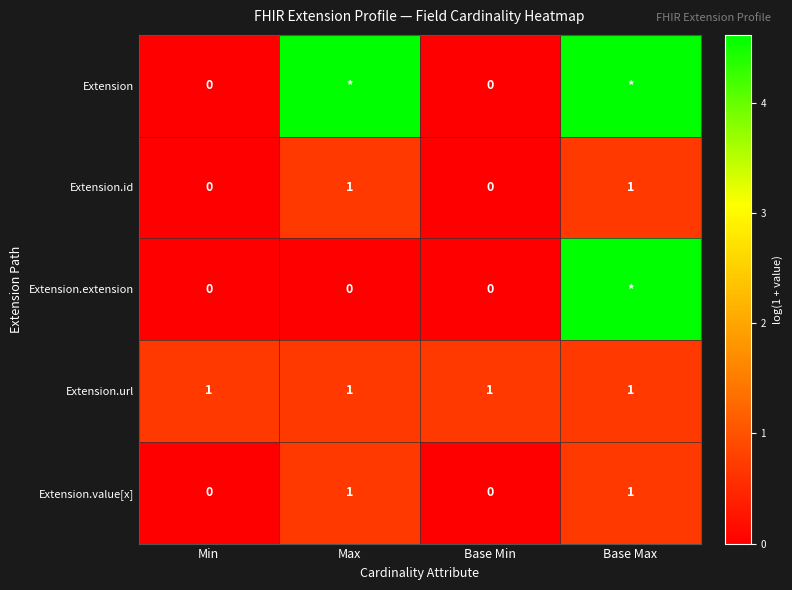

True or false: Extension.value[x] has a value of 0.3 at Max.

False